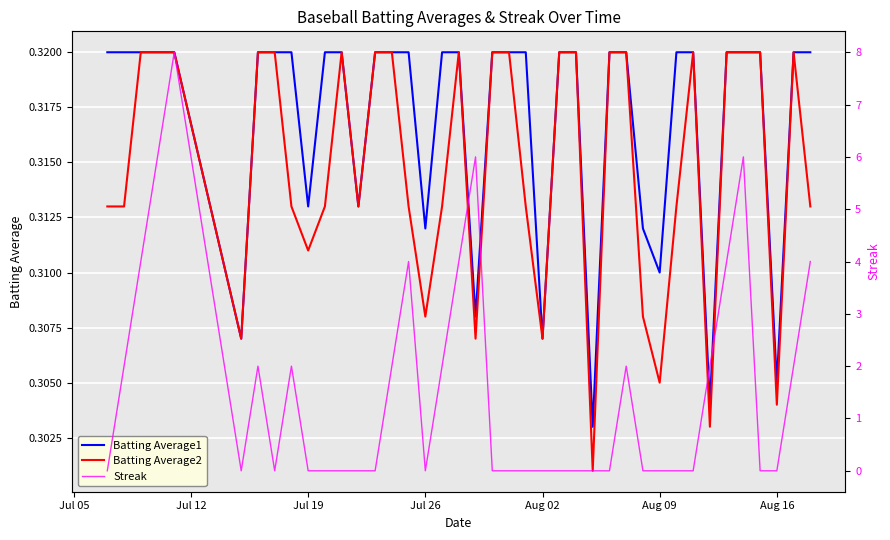

Is it true that Batting Average2 equals 0.2 at Aug 09?

False